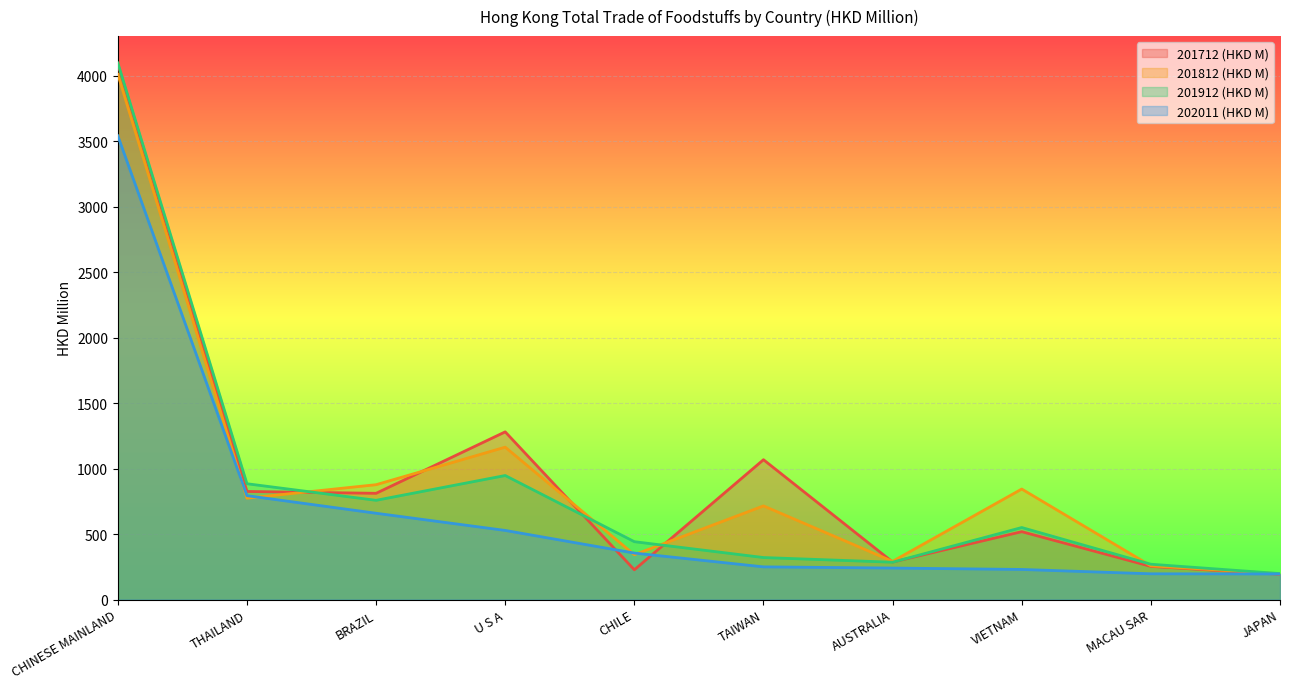

What are all the series names shown in the legend?

201712 (HKD M), 201812 (HKD M), 201912 (HKD M), 202011 (HKD M)